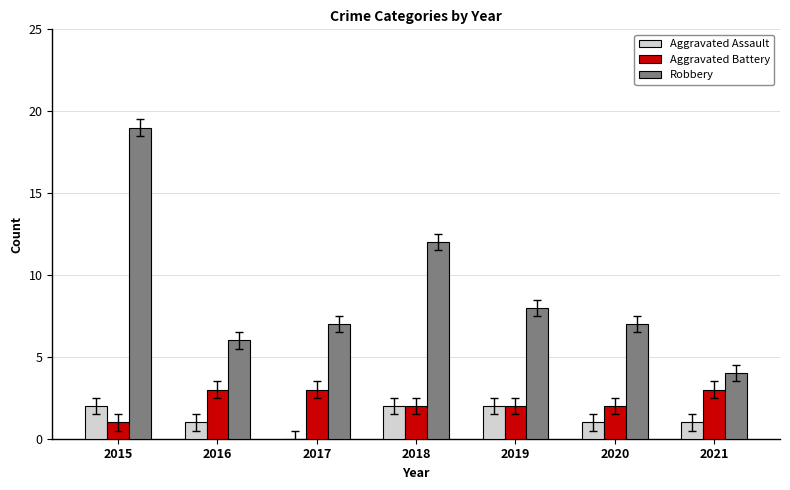

What is the sum of all Aggravated Assault values?

9